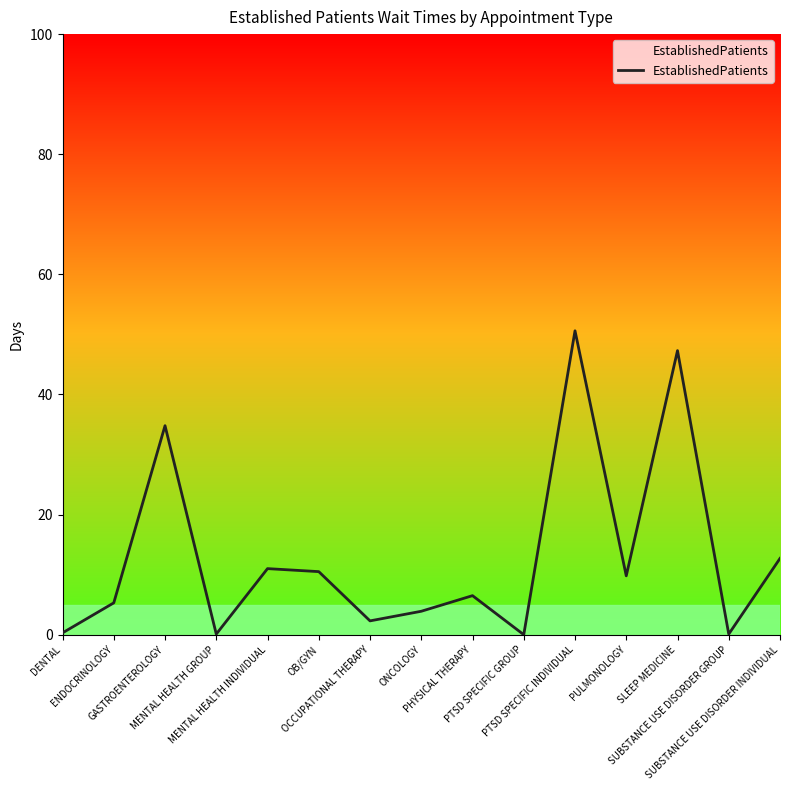

What is the change in value from OCCUPATIONAL THERAPY to SLEEP MEDICINE?

+45.0